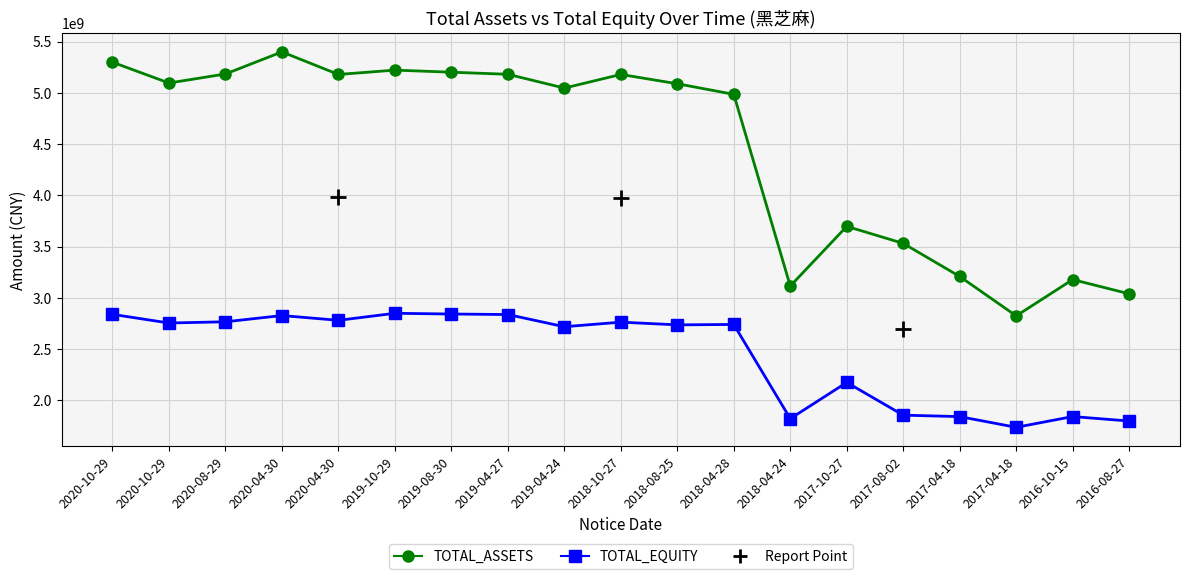

Is this an area chart (filled region under the line)?

No